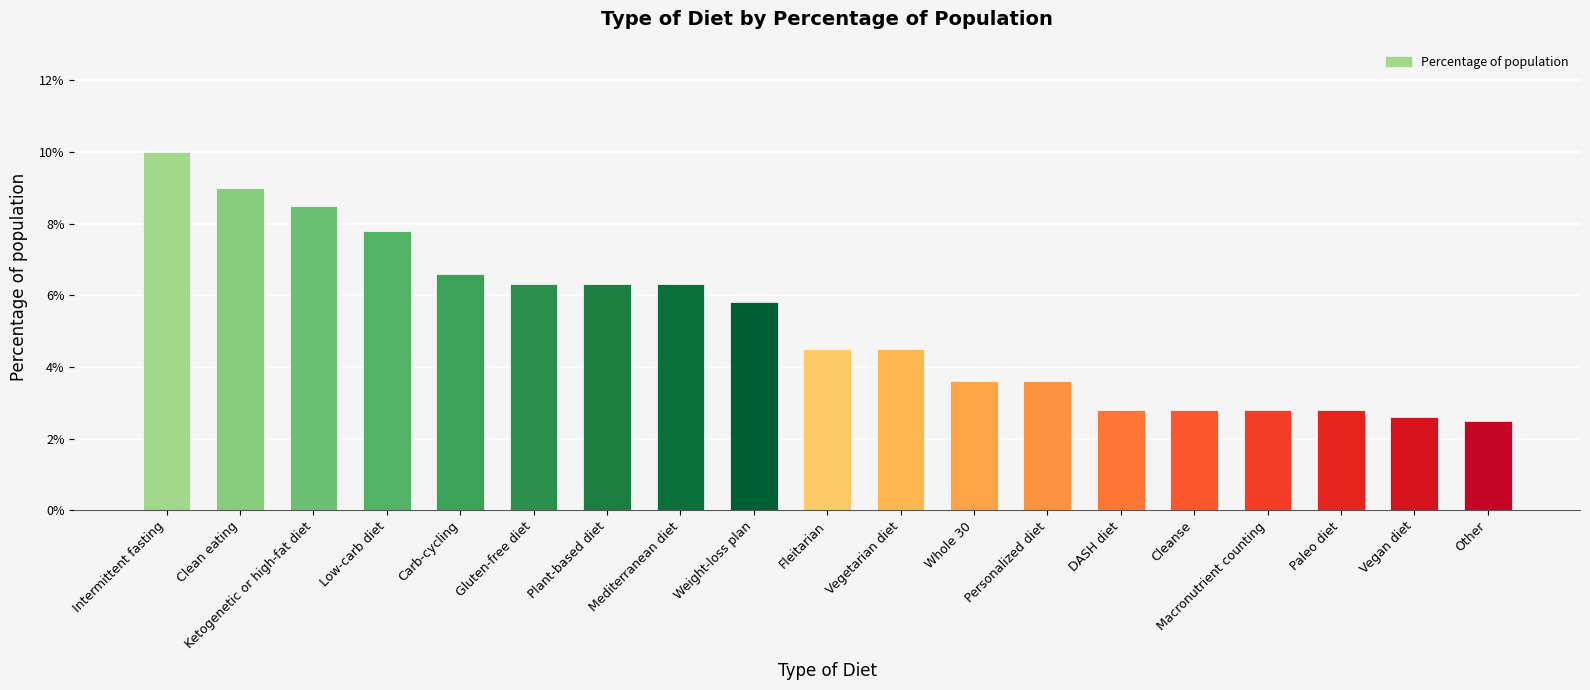

Is it true that the value at Clean eating is 0.0?

False